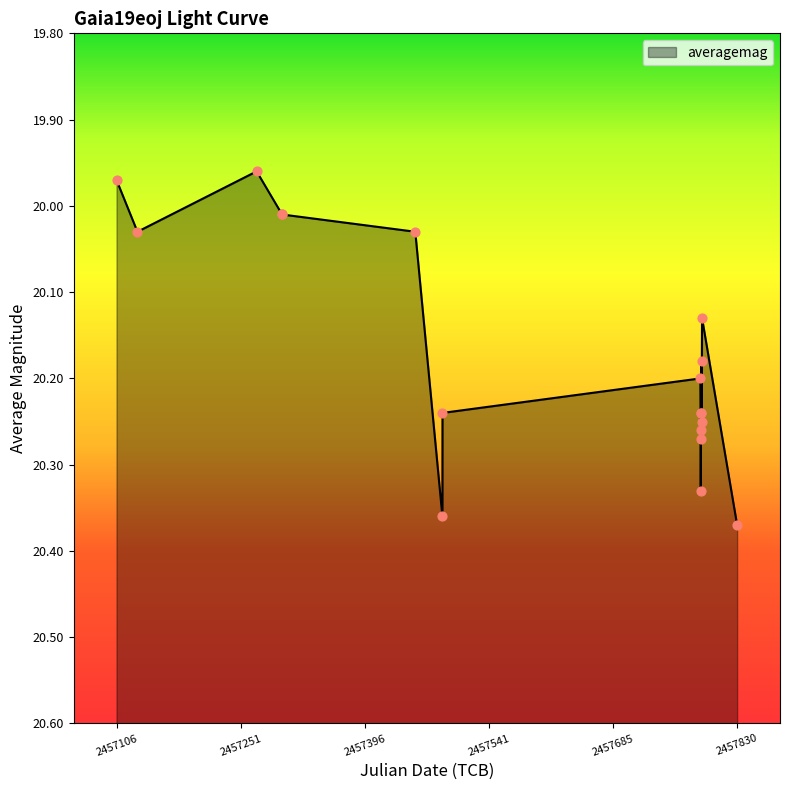

What is the ratio of the value at 2016-03-07 to the value at 2017-02-04?

1.0